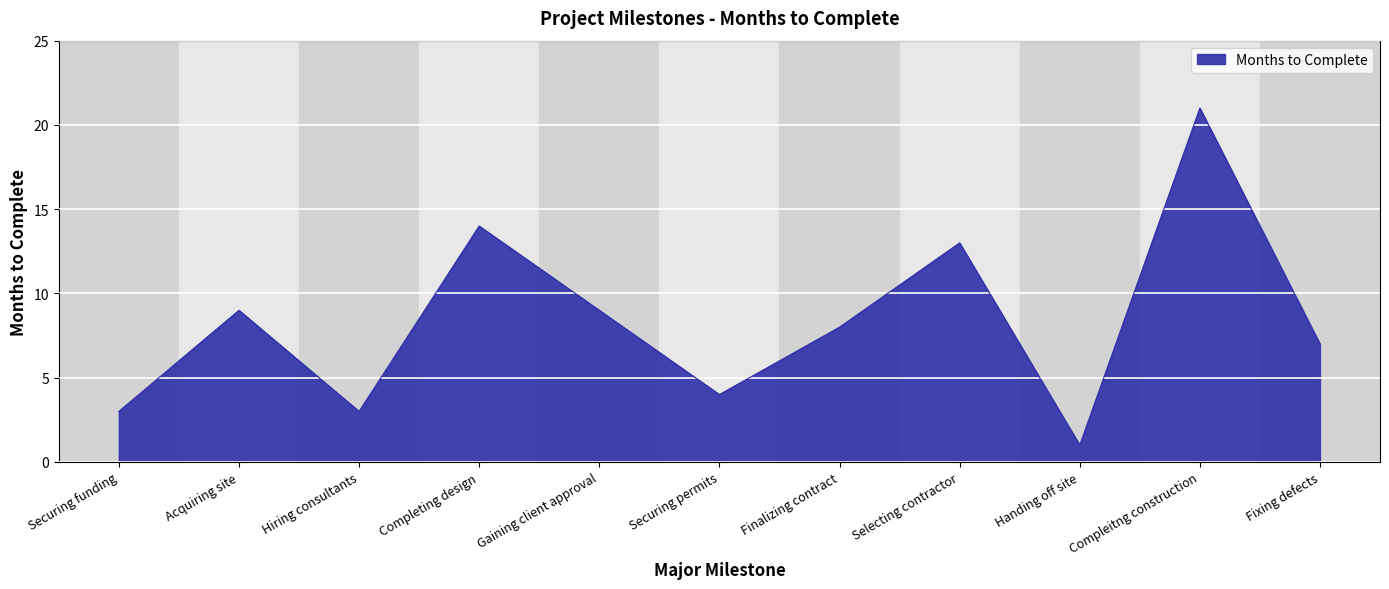

Reading right to left, list all the values displayed in this chart.

Fixing defects=7	Compleitng construction=21	Handing off site=1	Selecting contractor=13	Finalizing contract=8	Securing permits=4	Gaining client approval=9	Completing design=14	Hiring consultants=3	Acquiring site=9	Securing funding=3